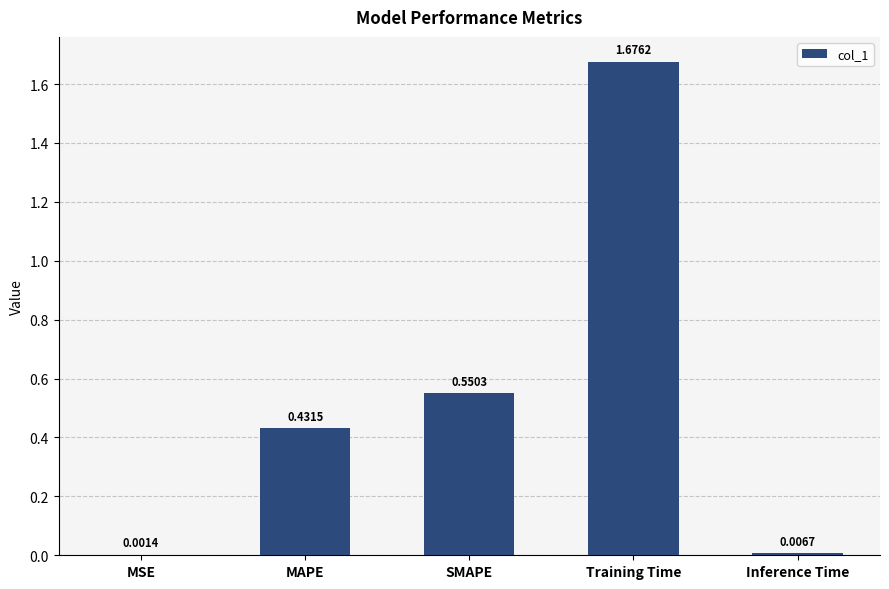

What is the sum of all values?

2.7